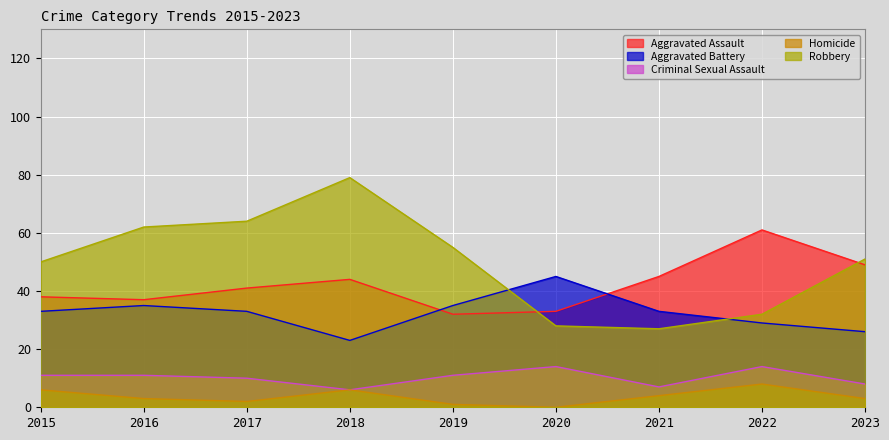

What is the difference between the highest and lowest values at 2015?

44